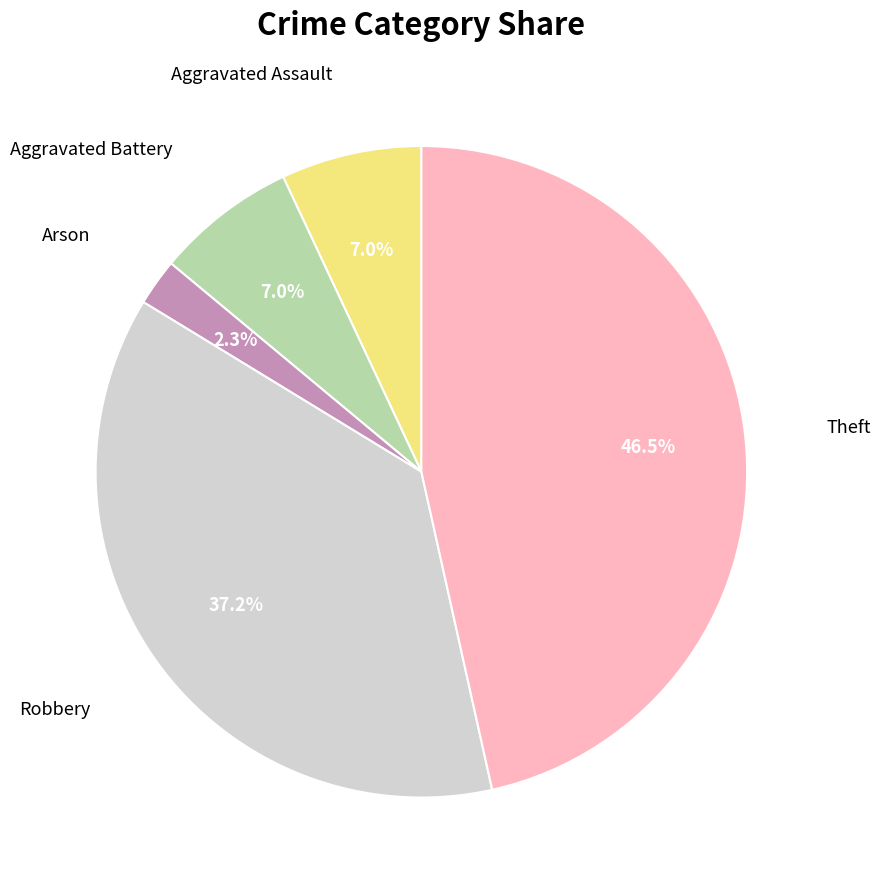

Is there any slice that represents more than half of the pie?

No